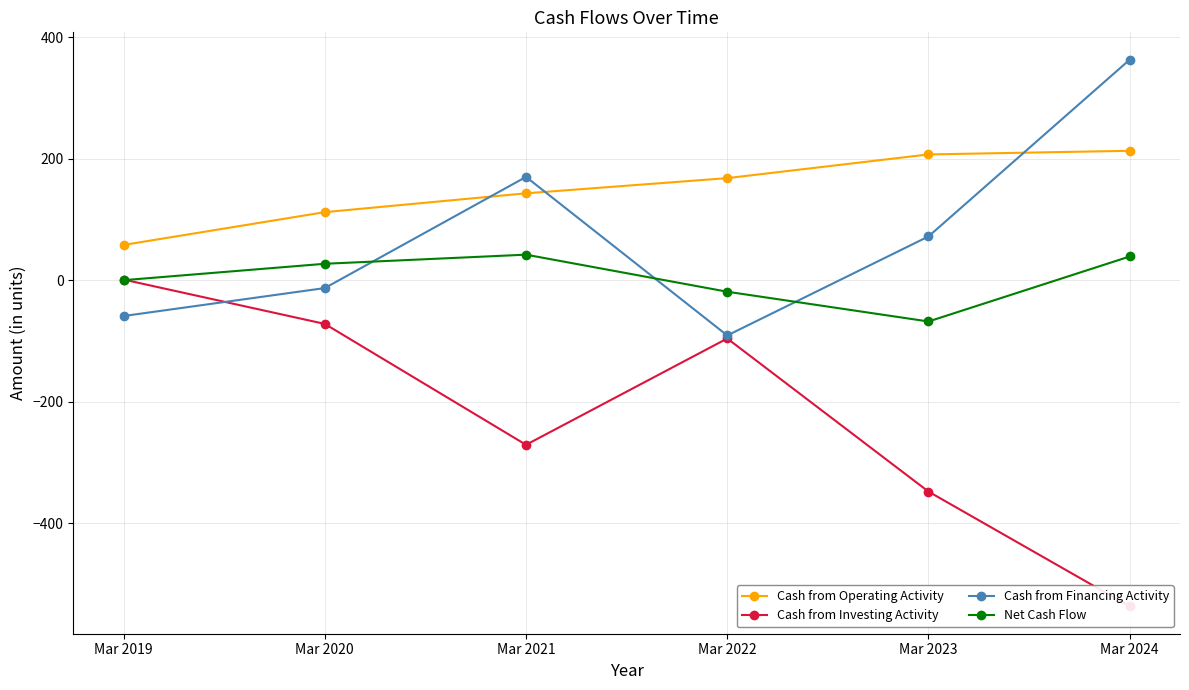

Reading right to left, transcribe all the data shown in this chart.

Cash from Operating Activity: 213	207	168	143	112	58
Cash from Investing Activity: -537	-348	-96	-271	-72	1
Cash from Financing Activity: 363	72	-91	170	-13	-59
Net Cash Flow: 39	-68	-19	42	27	0